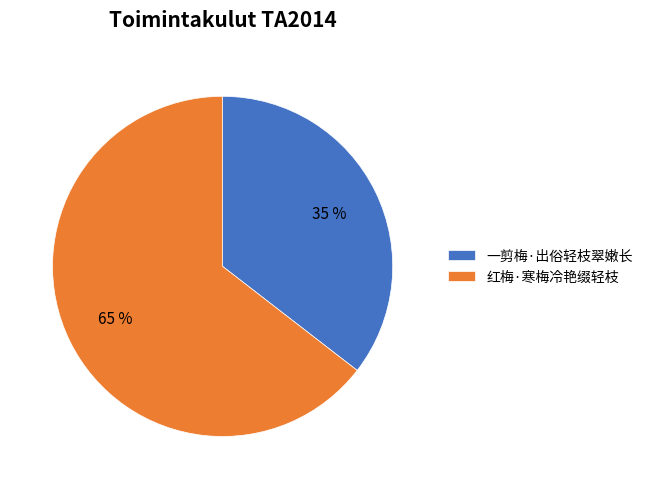

Does 一剪梅·出俗轻枝翠嫩长 account for over 50% of the chart?

No